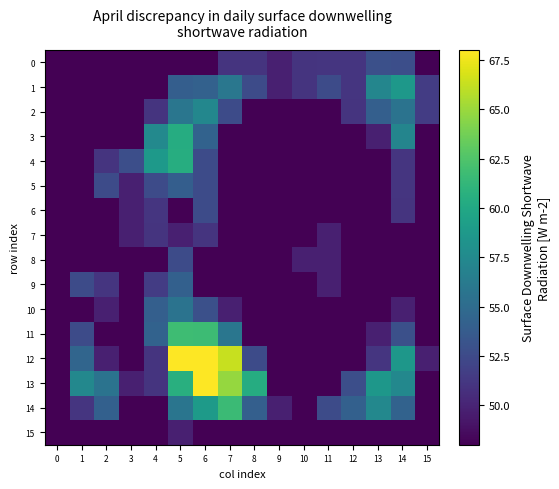

What is the total value across all series at 15?

776.8